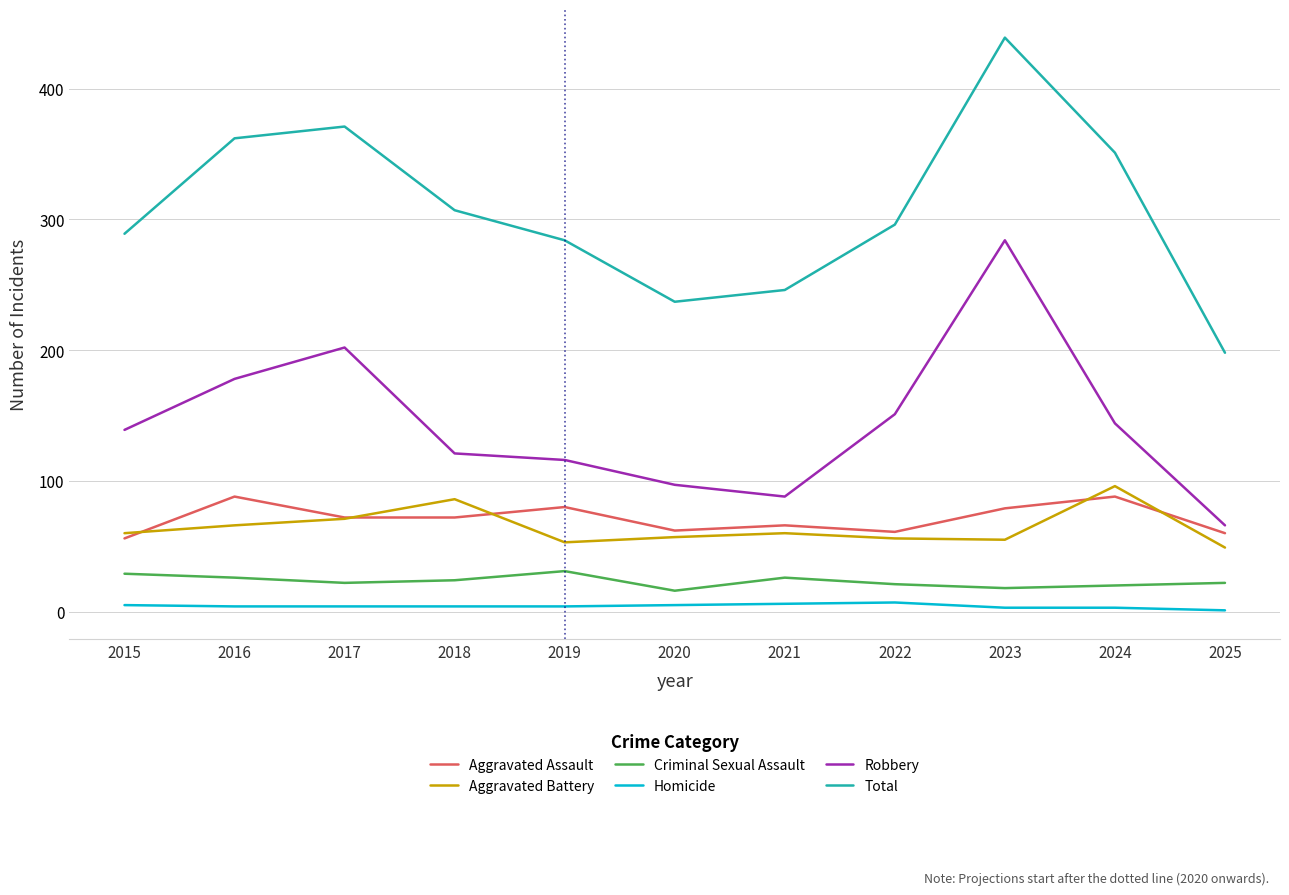

In Aggravated Assault, how many points are higher than both neighbors (excluding endpoints)?

4